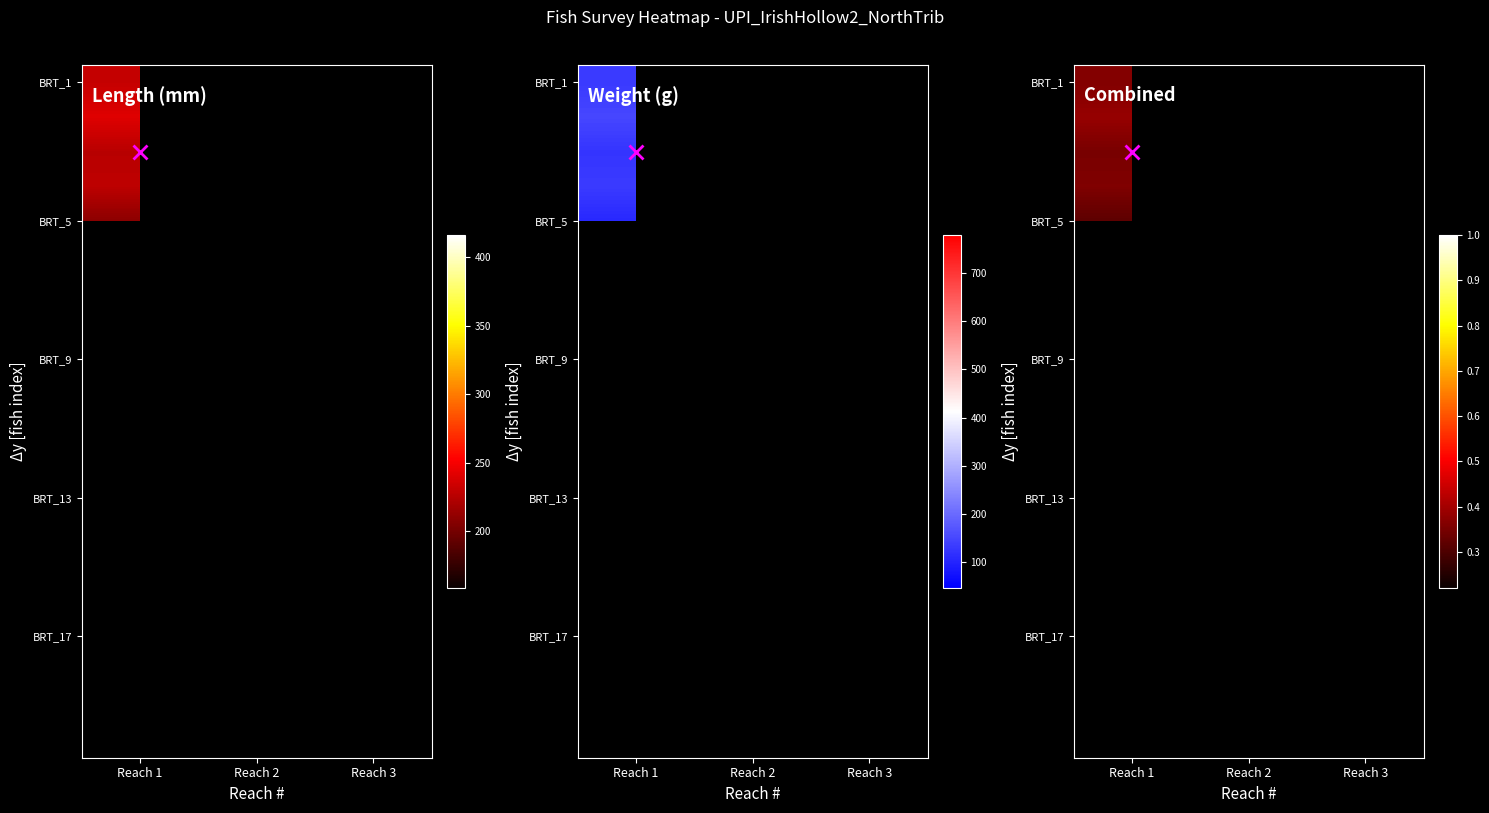

Between Reach 2 and Reach 3, which is larger?

Reach 3